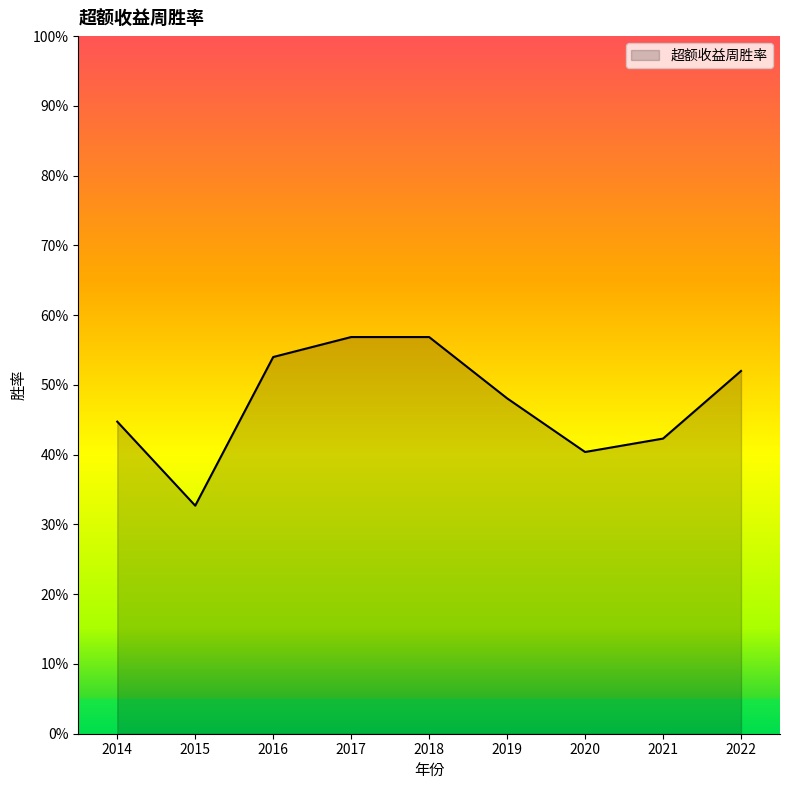

What is the change in value from 2021 to 2022?

+0.1